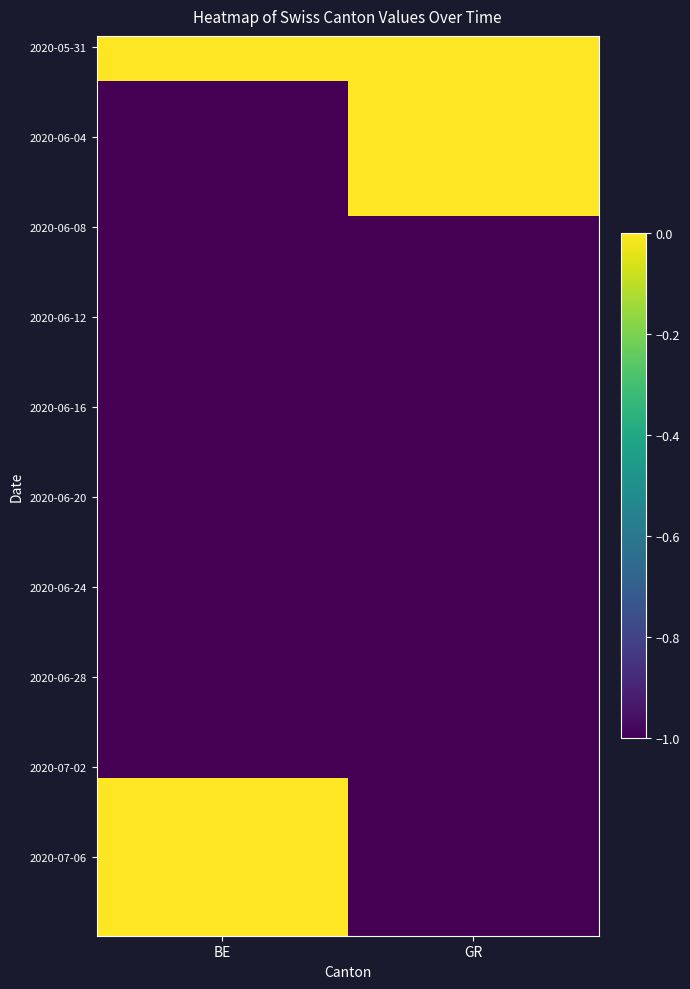

What is the total value across all series at BE?

-31